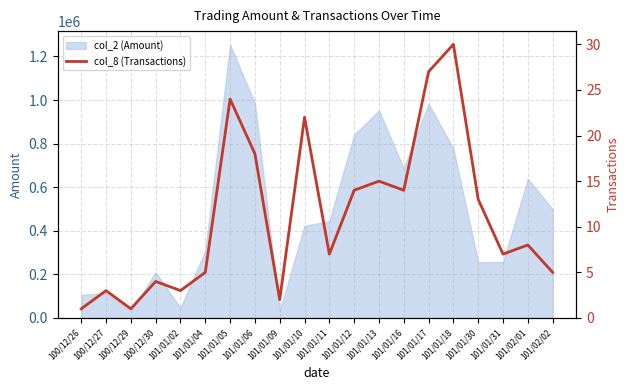

What is the ratio of the value at 100/12/26 to the value at 101/01/16?

0.1